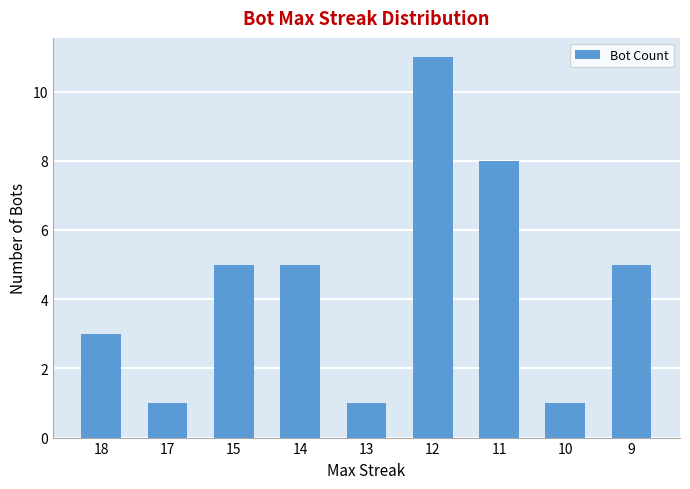

What is the sum of all values?

40